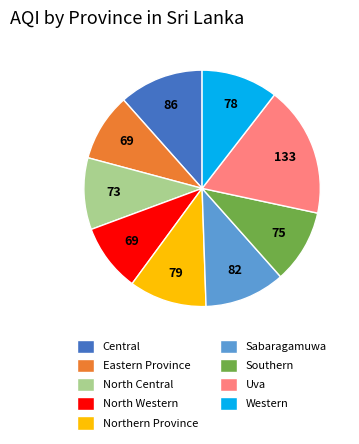

Is Uva the majority of the pie?

No